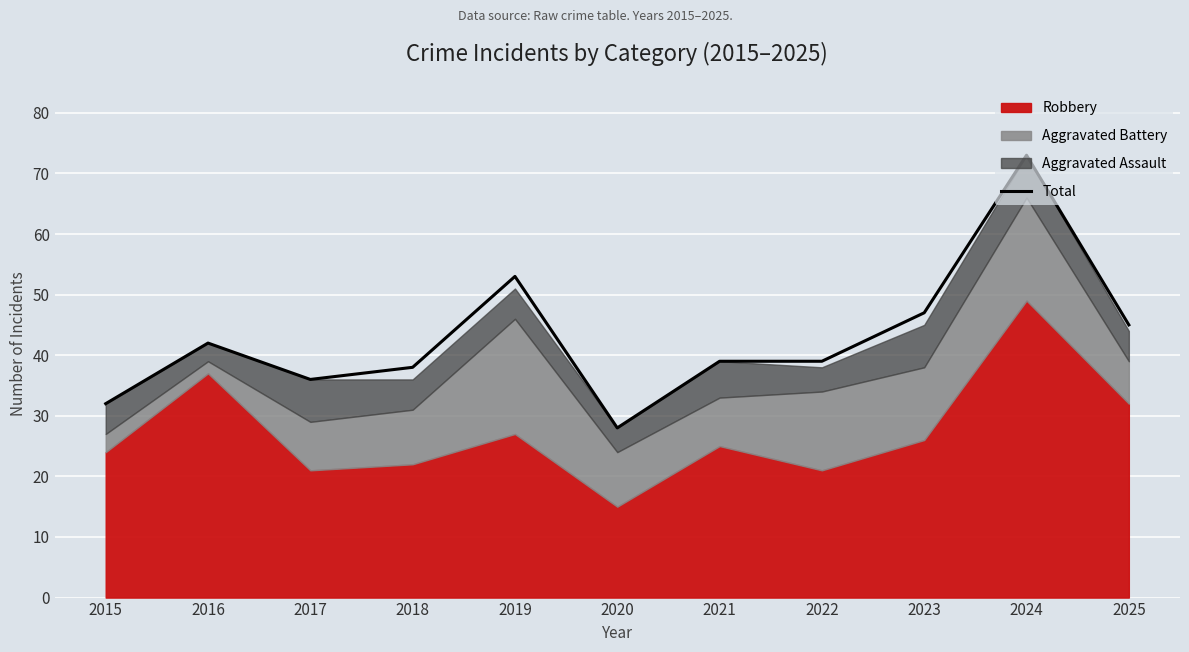

How many data points are above 39?

5